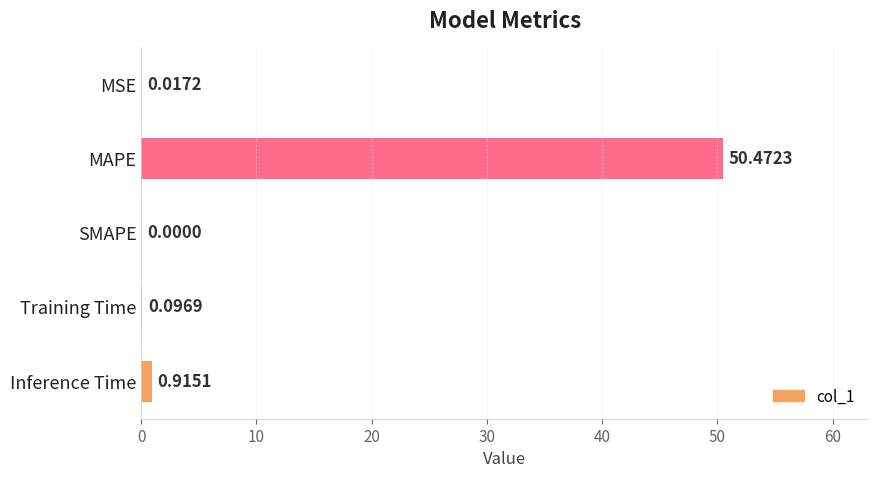

Which category has the highest value across all series?

MAPE